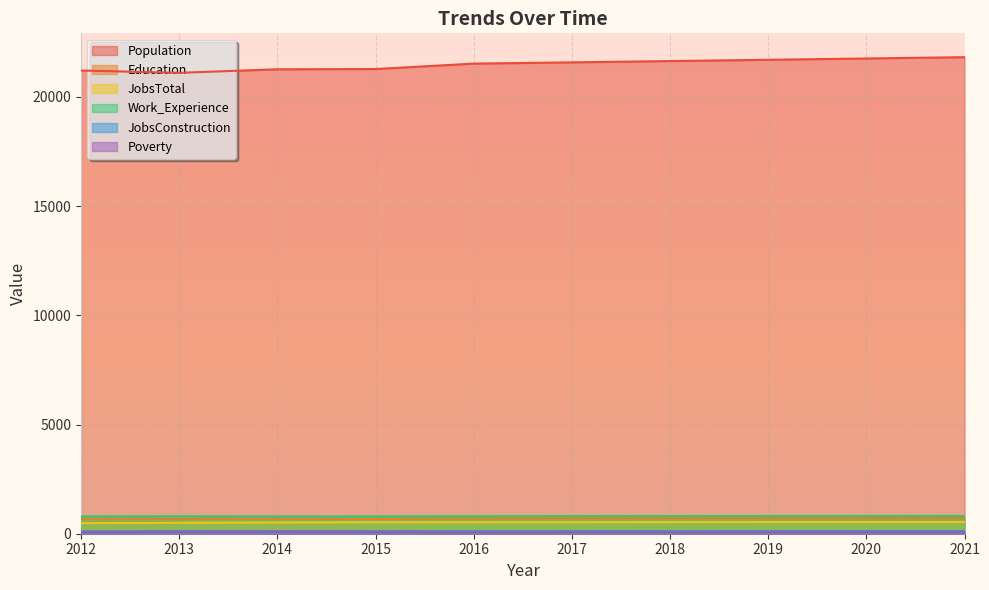

Which has a higher value, 2012 or 2015?

2015